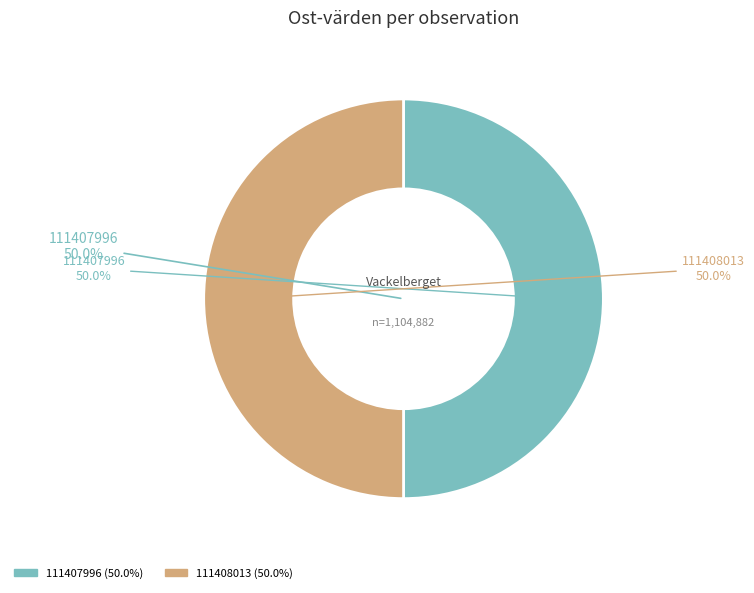

To the nearest percent, what is the combined percentage of 111408013 and 111407996?

100%